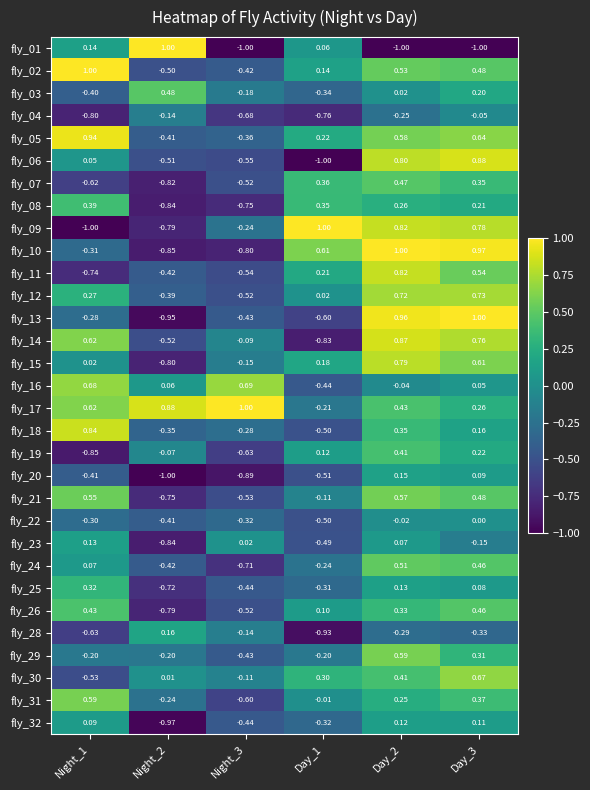

Is the value of fly_08 at Day_2 greater than the value of fly_21 at Night_2?

Yes